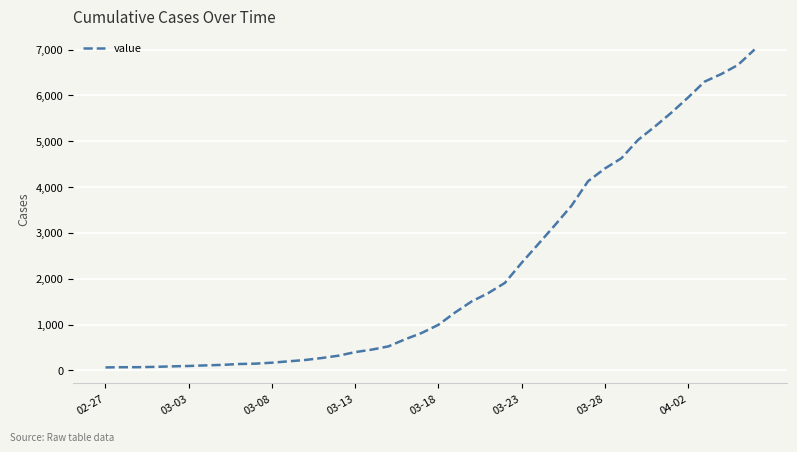

What is the greatest value displayed?

7004